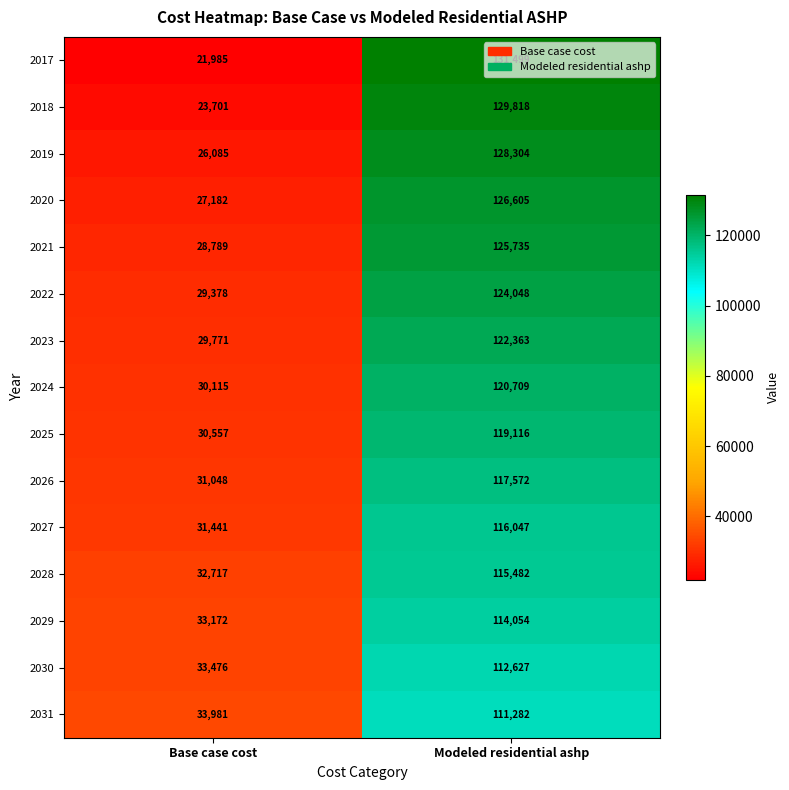

Which category has the lowest value across all series?

Base case cost